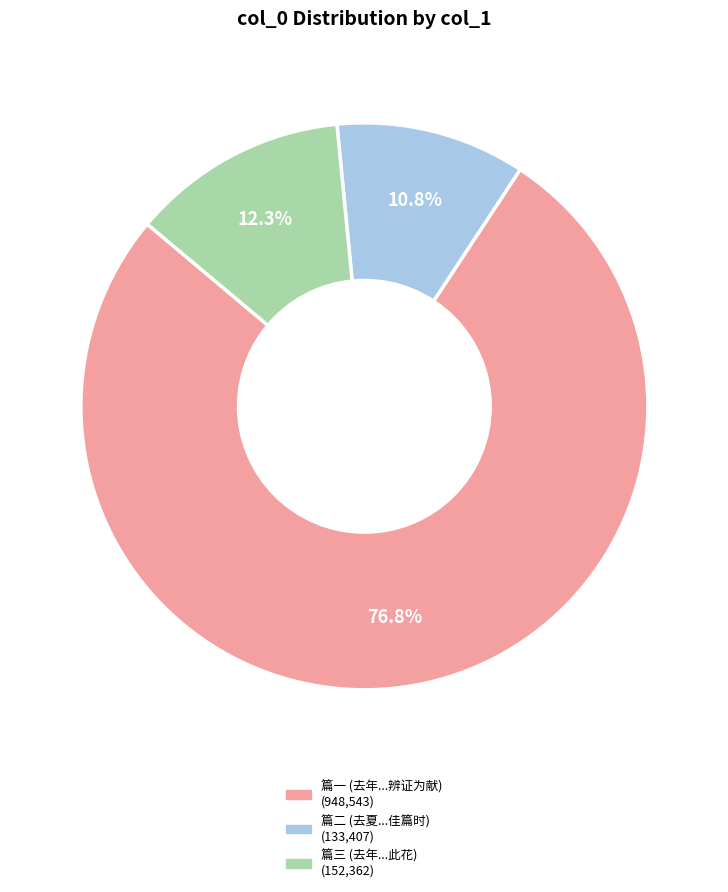

Is there any slice that represents more than half of the pie?

Yes